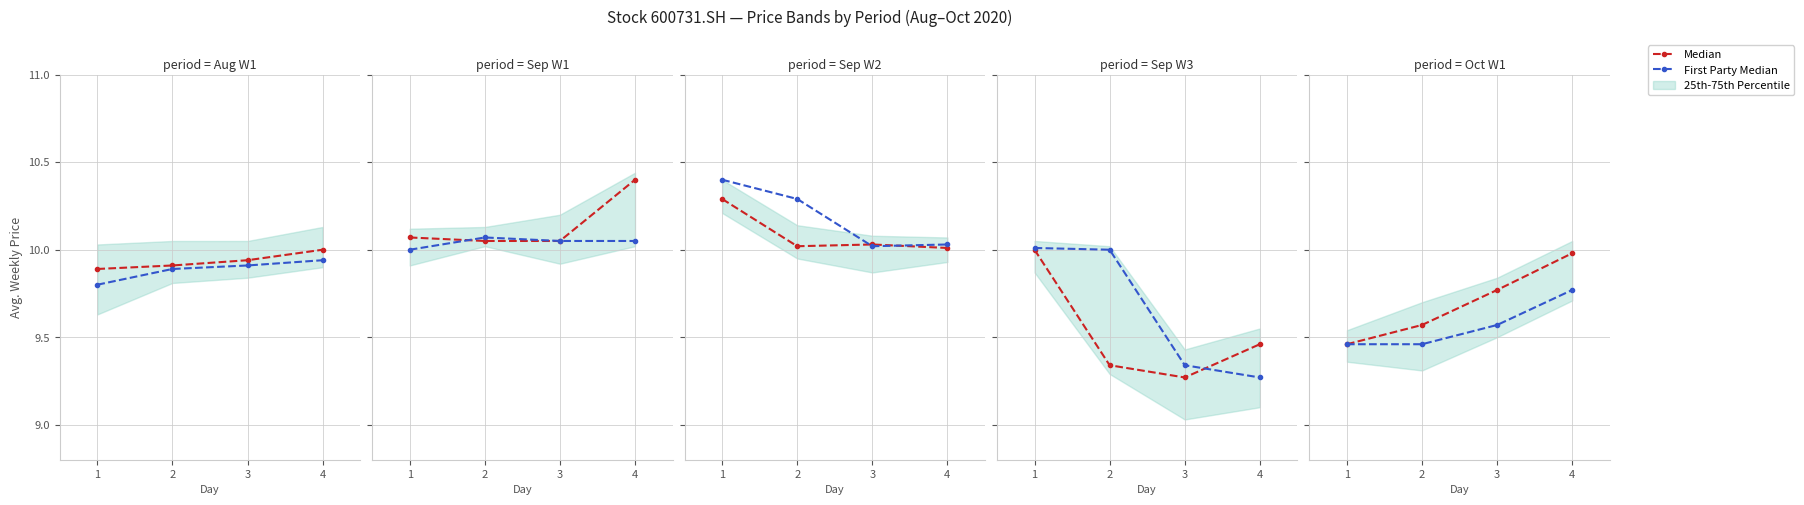

Which category has the highest value across all series?

4